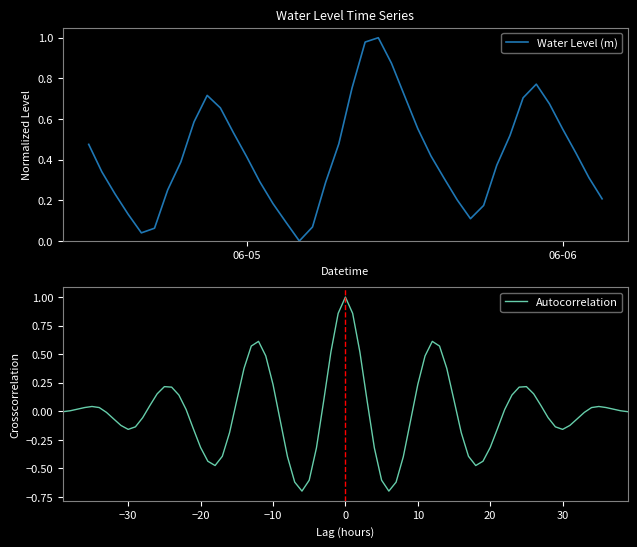

The chart shows a value of 0.7 at 2023-06-05 21:00:00. True or false?

True